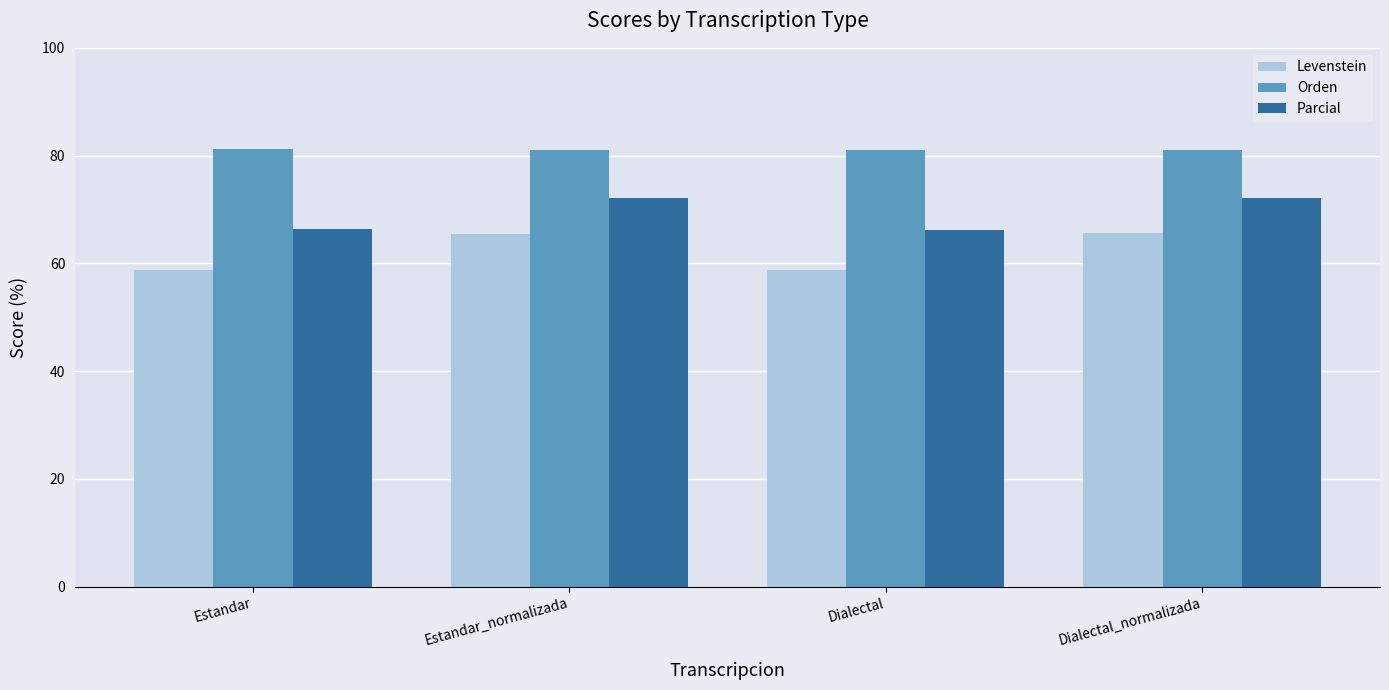

Rank the series by their average value, from highest to lowest.

Orden, Parcial, Levenstein